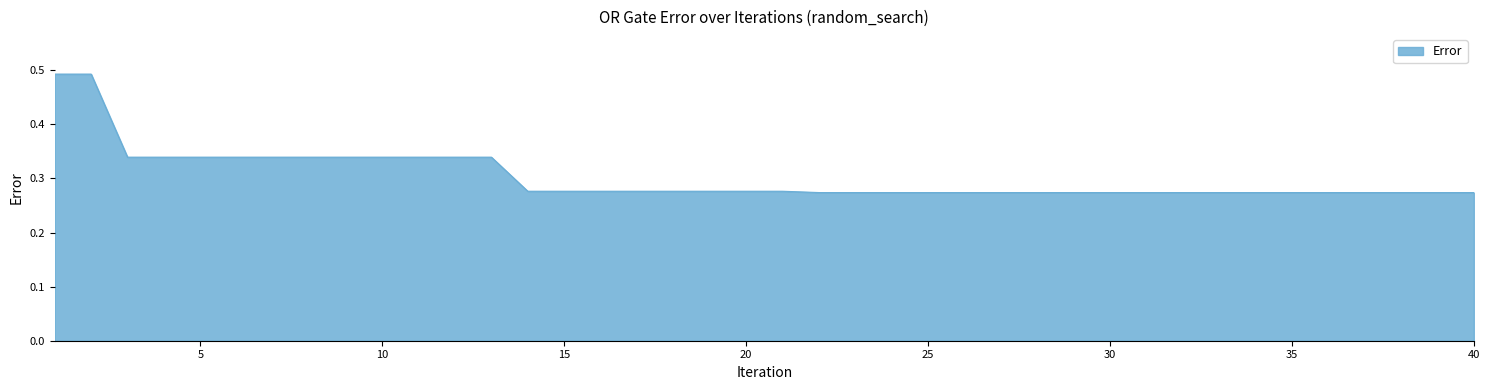

What is the sum of all values?

12.1